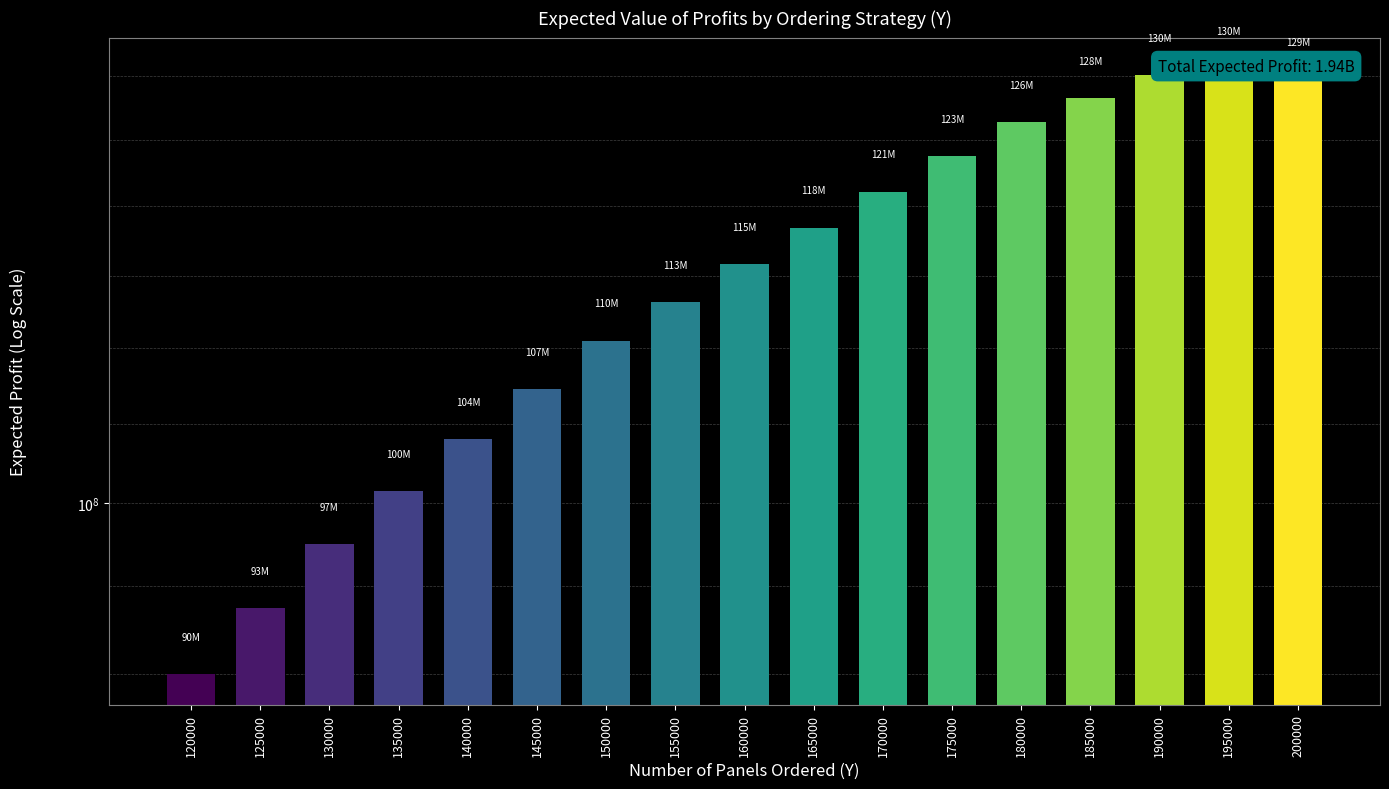

Reading right to left, what are all the values shown in this chart?

129770000	130670000	130100000	128250000	126400000	123750000	121100000	118450000	115800000	113150000	110500000	107250000	104000000	100750000	97500000	93750000	90000000